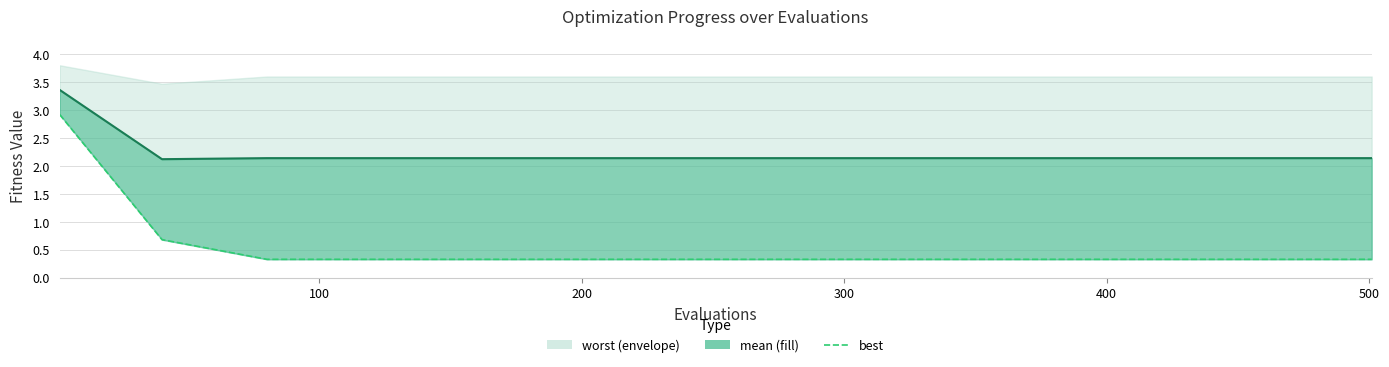

Is the value of best at 12 greater than the value of mean_line at 8?

No